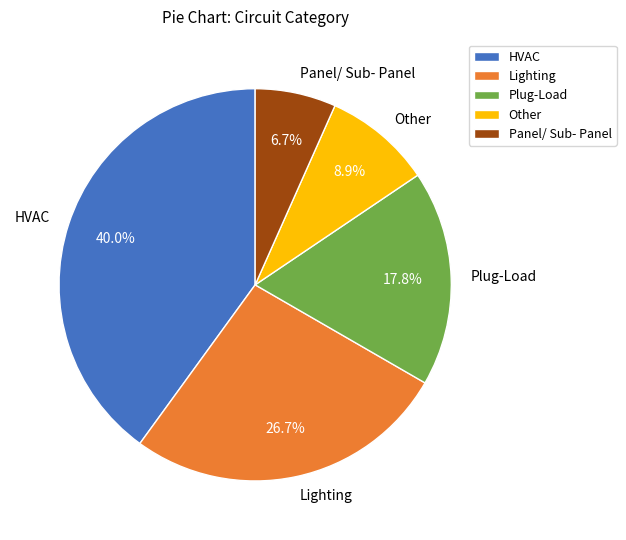

To the nearest percent, what percentage of the pie is Plug-Load?

18%